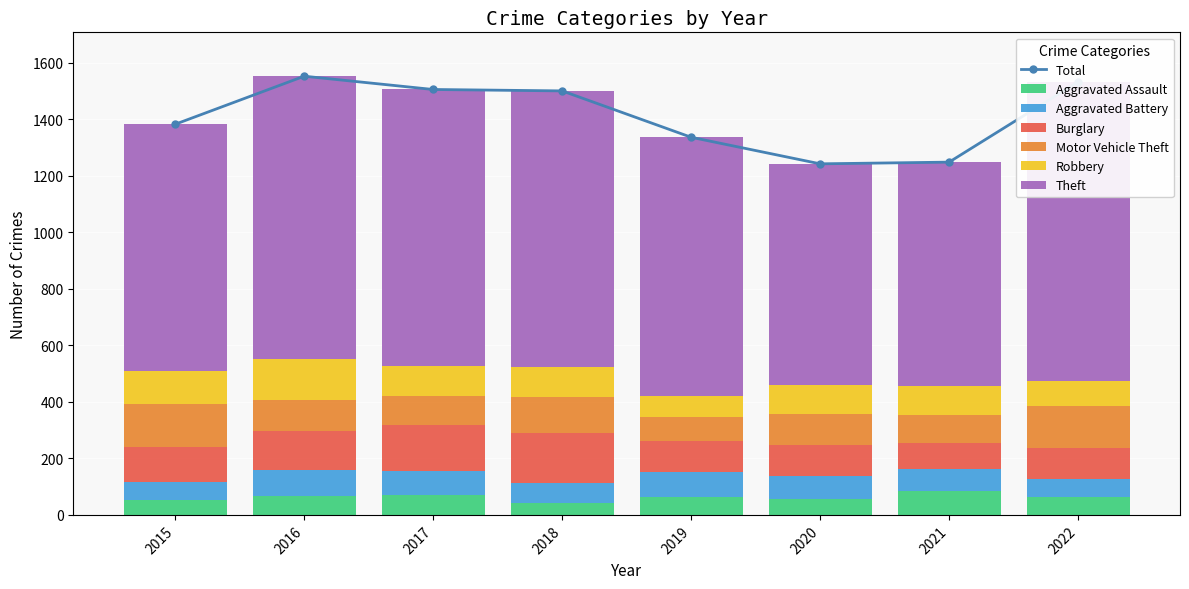

What value does the Aggravated Assault series have at 2016, to the nearest 5?

65